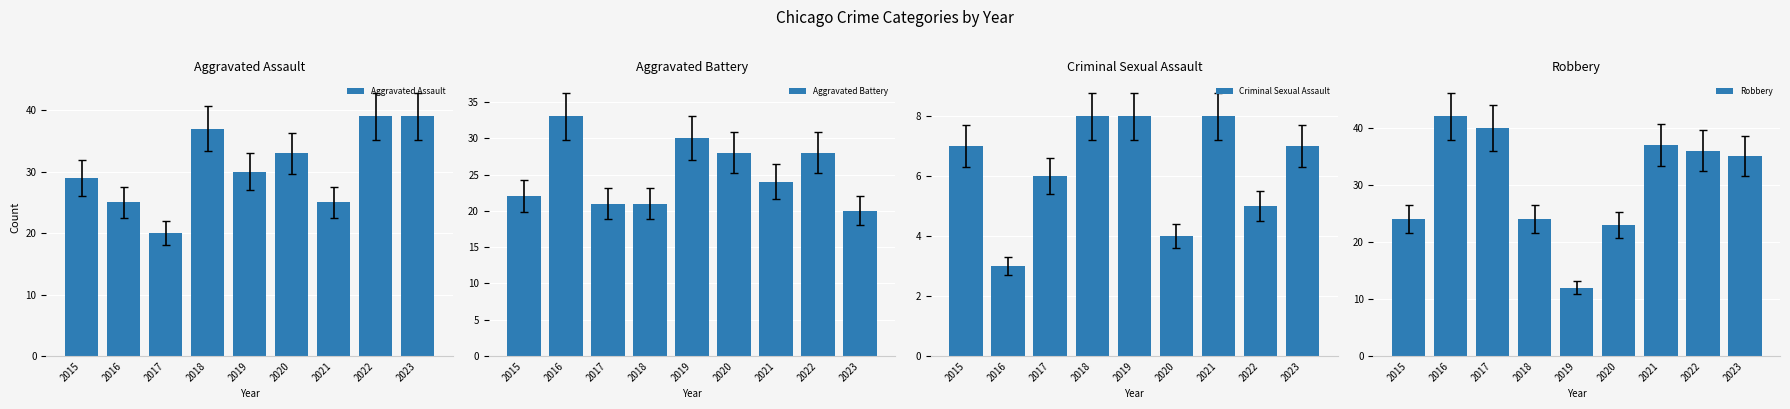

Is it true that Aggravated Assault equals 25 at 2018?

False